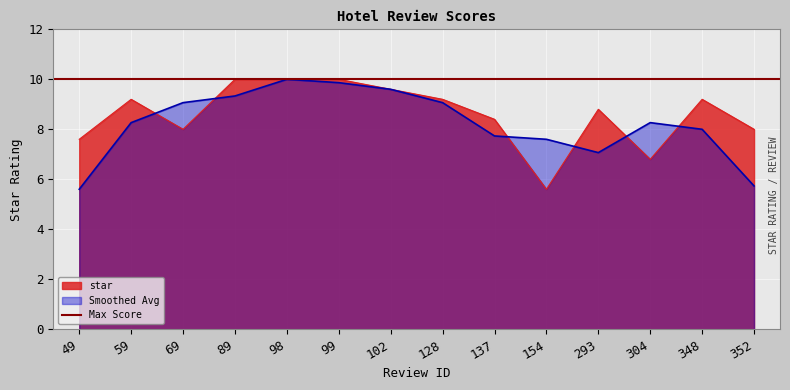

True or false: the data shows 10.0 at 89.

True